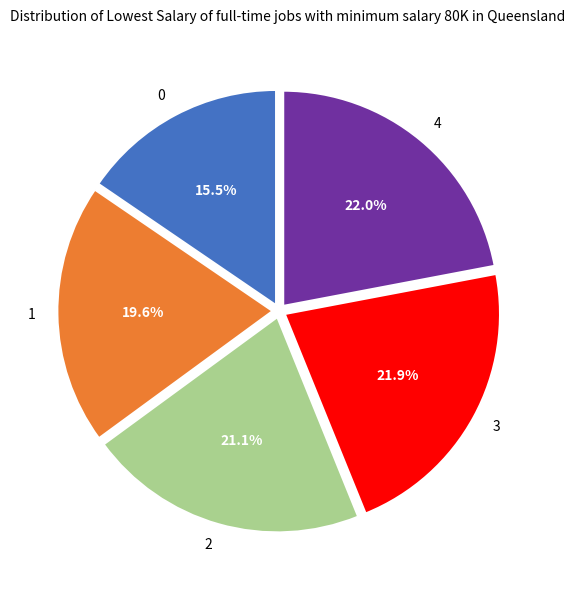

What portion of the pie excludes 4?

78.0%